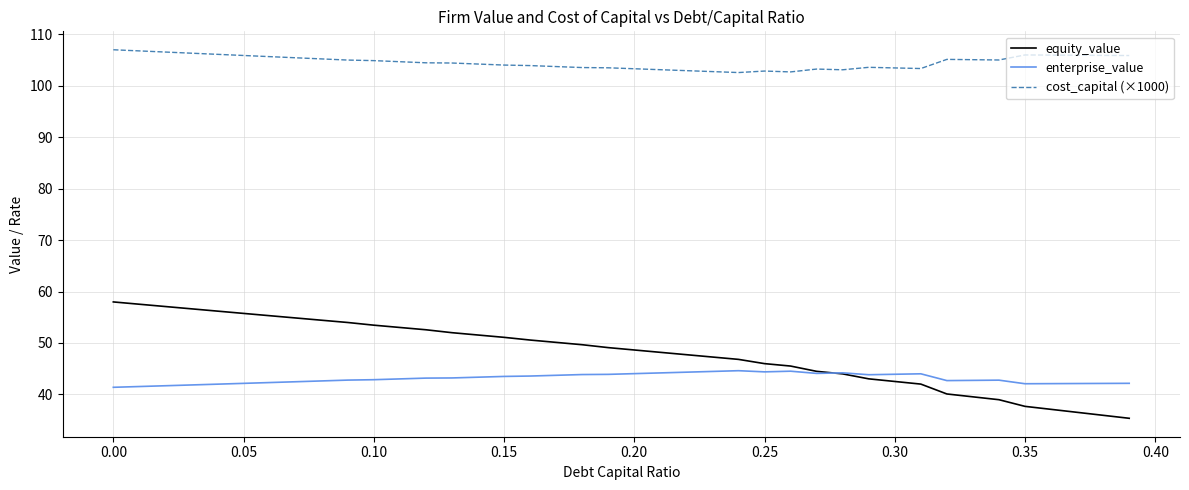

Does the chart have visible grid lines?

Yes